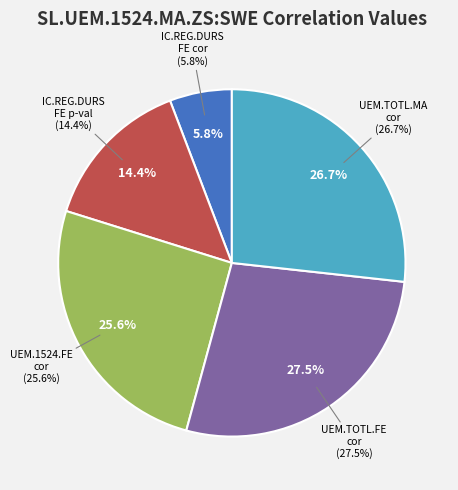

Is it true that IC.REG.DURS.FE:SWE:p-value is 14% of the pie?

True